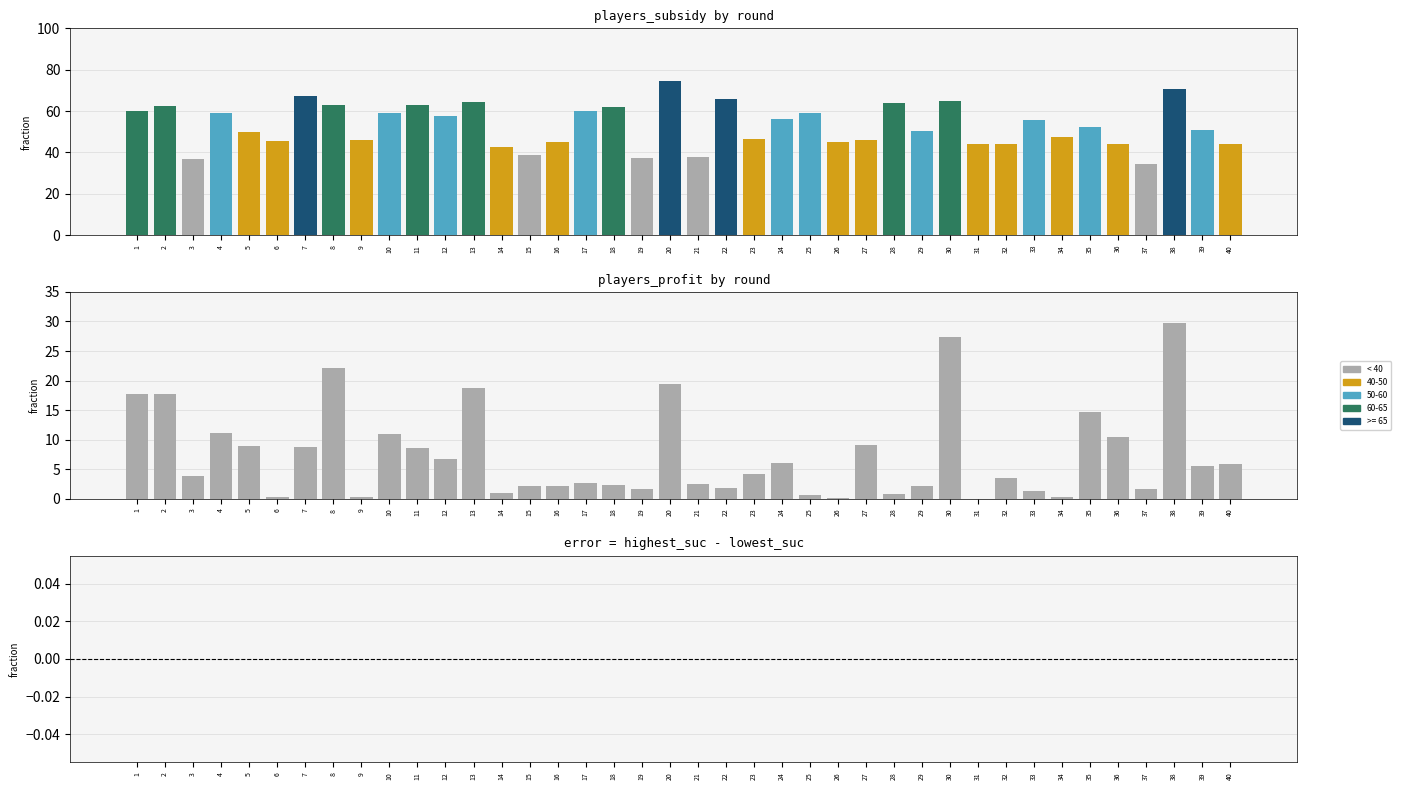

How many bars are there in each group?

3